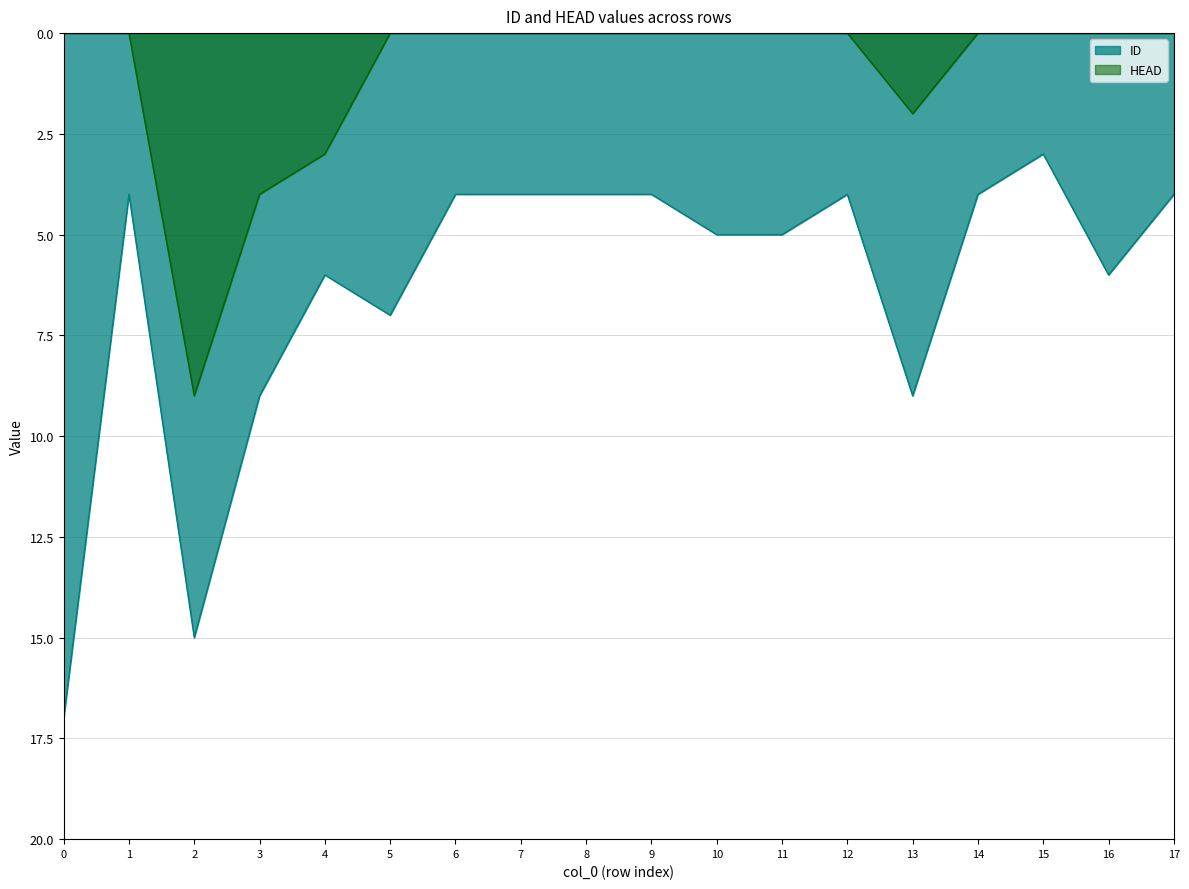

How many positive values does the HEAD series have?

4